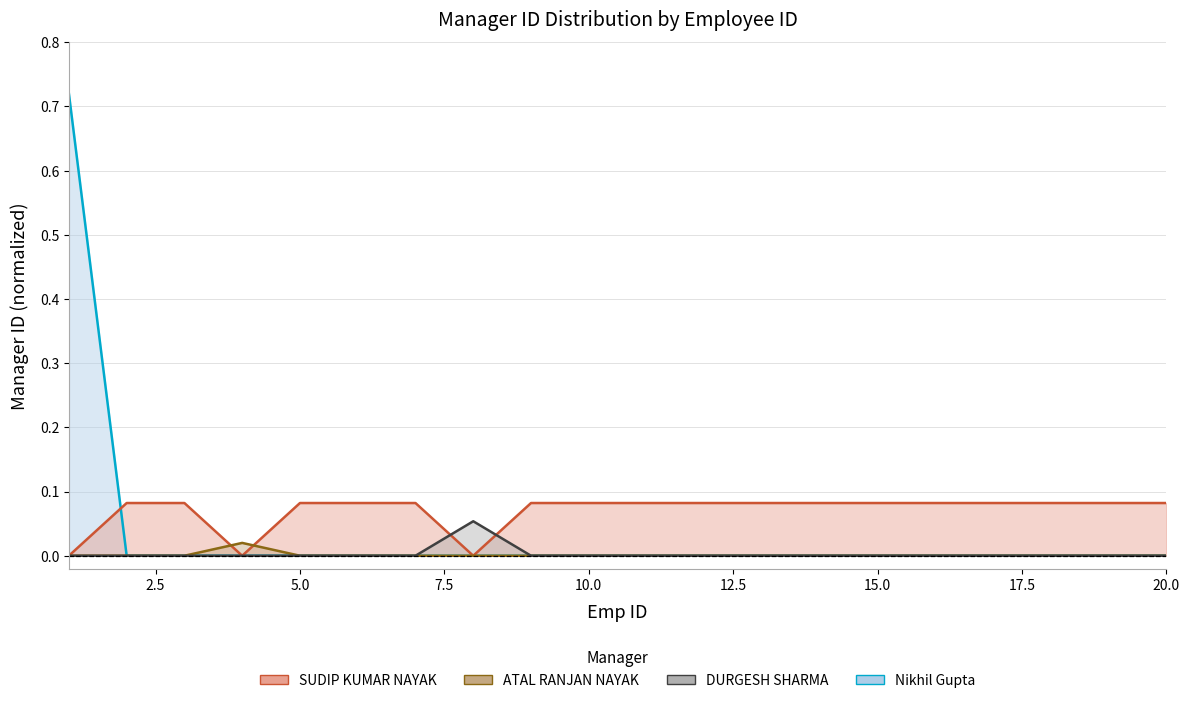

What is the sum of the SUDIP KUMAR NAYAK values at 12.5 and 5.0?

0.2